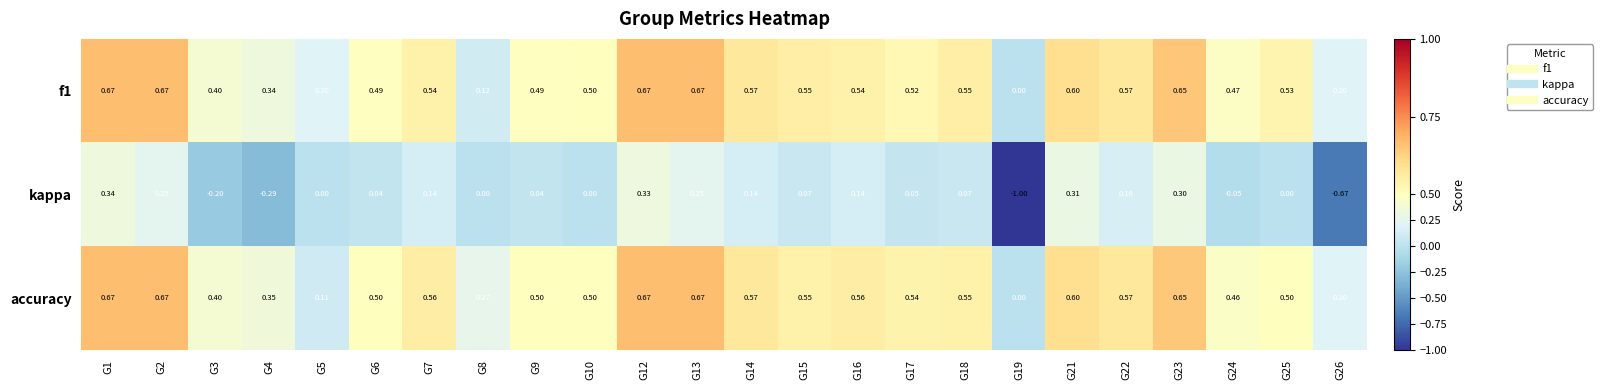

Which series has the largest total across all categories?

accuracy